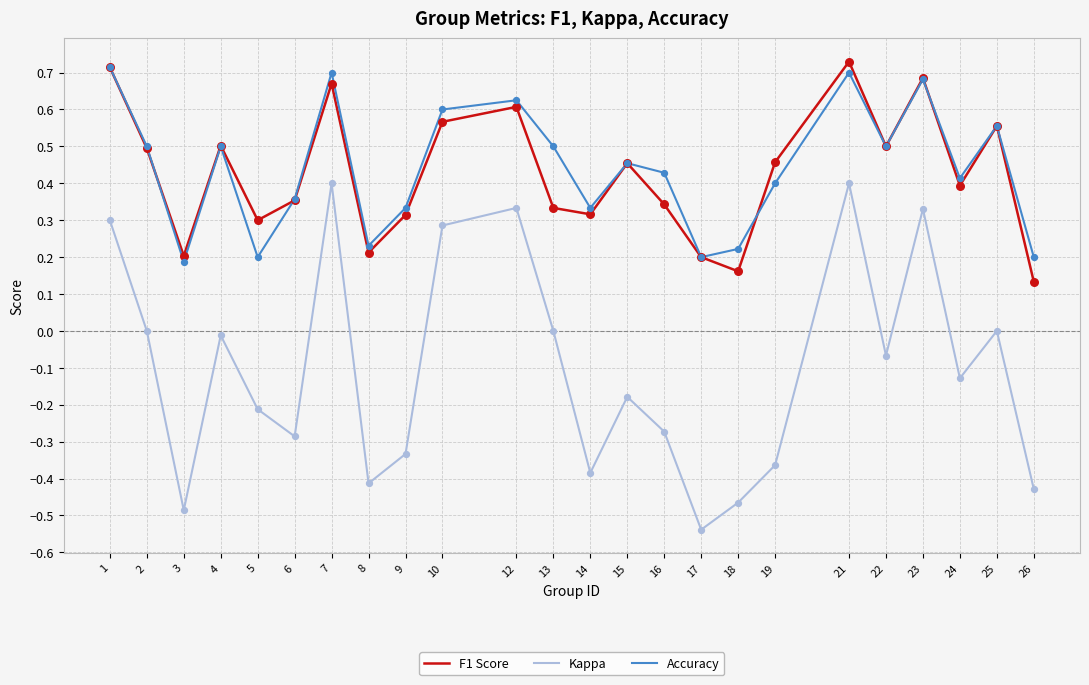

What are all the series names shown in the legend?

F1 Score, Kappa, Accuracy